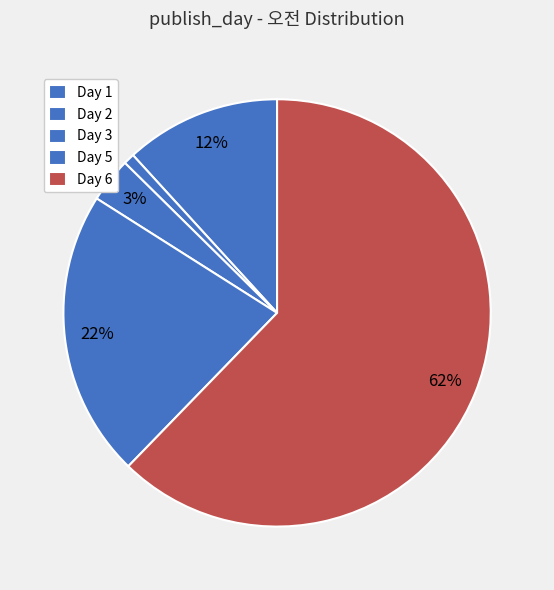

Which category has the smallest portion of the pie?

2